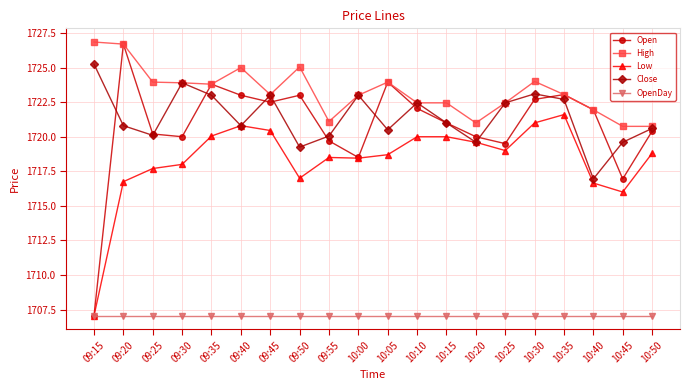

What are all the series names shown in the legend?

Open, High, Low, Close, OpenDay